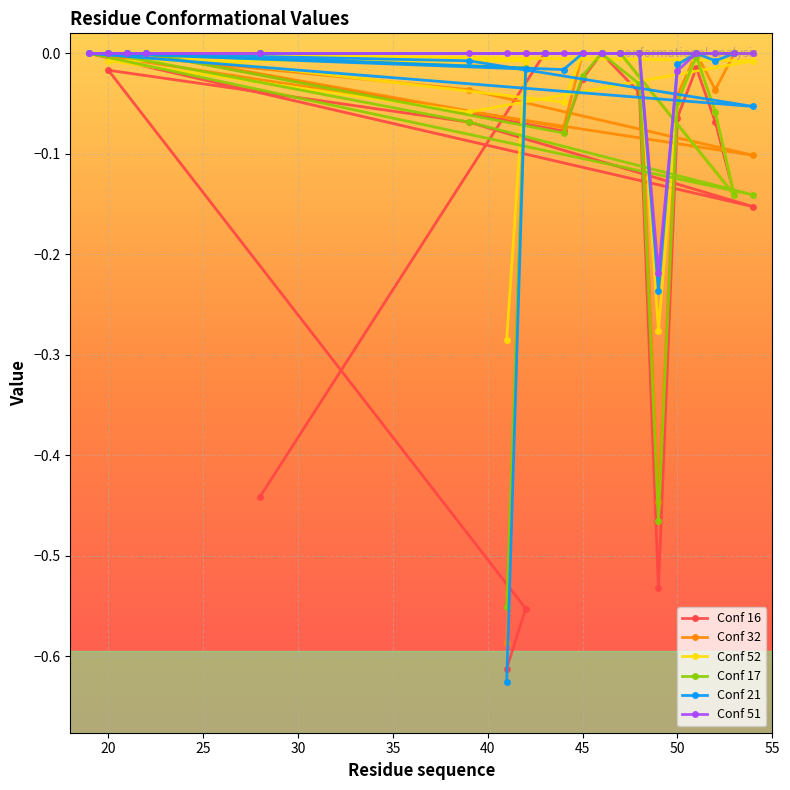

Is the value of Conf 51 at 20 greater than the value of Conf 16 at 45?

Yes